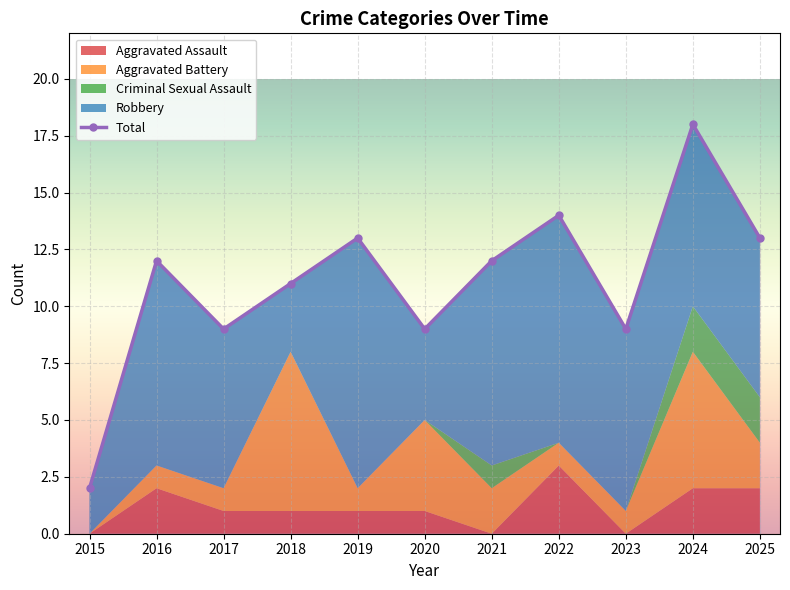

Which series has the largest total across all categories?

Total